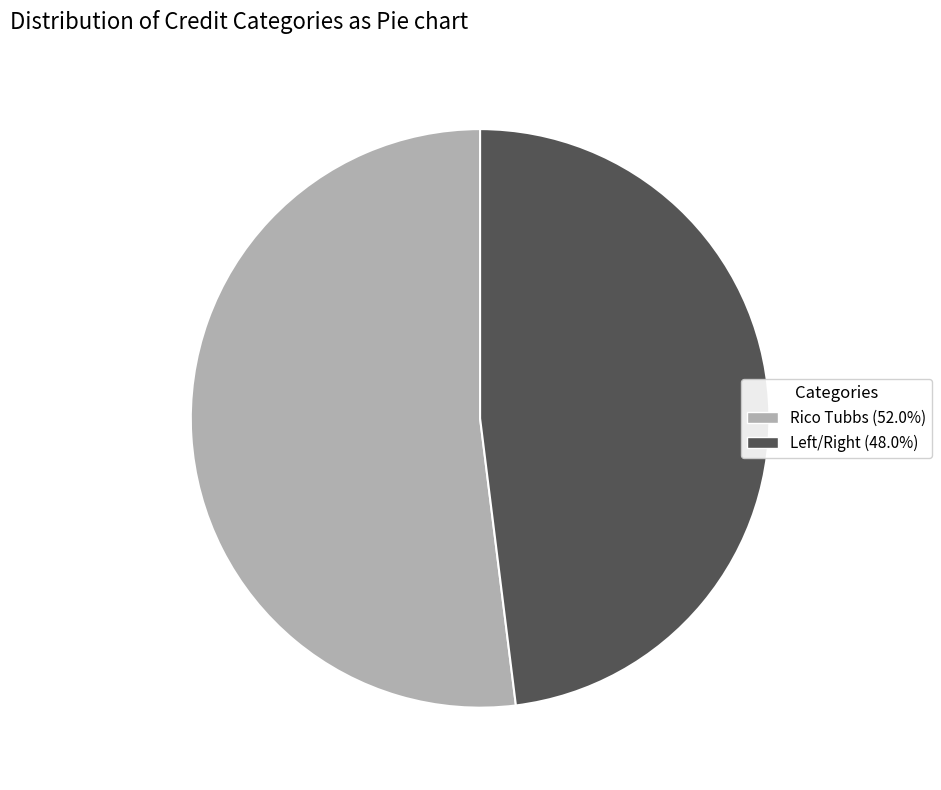

Is it true that Rico Tubbs is 52% of the pie?

True